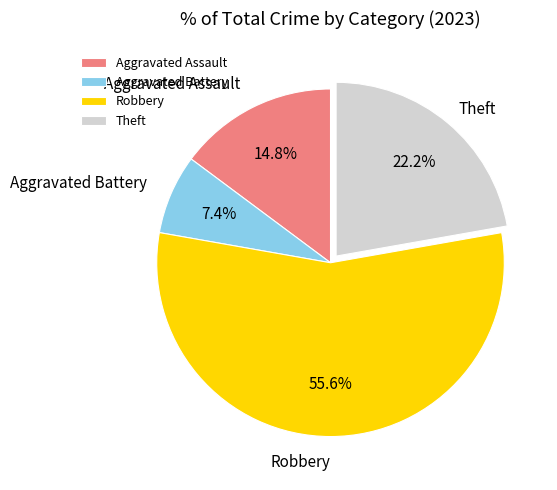

To the nearest percent, what portion does Aggravated Battery represent?

7%